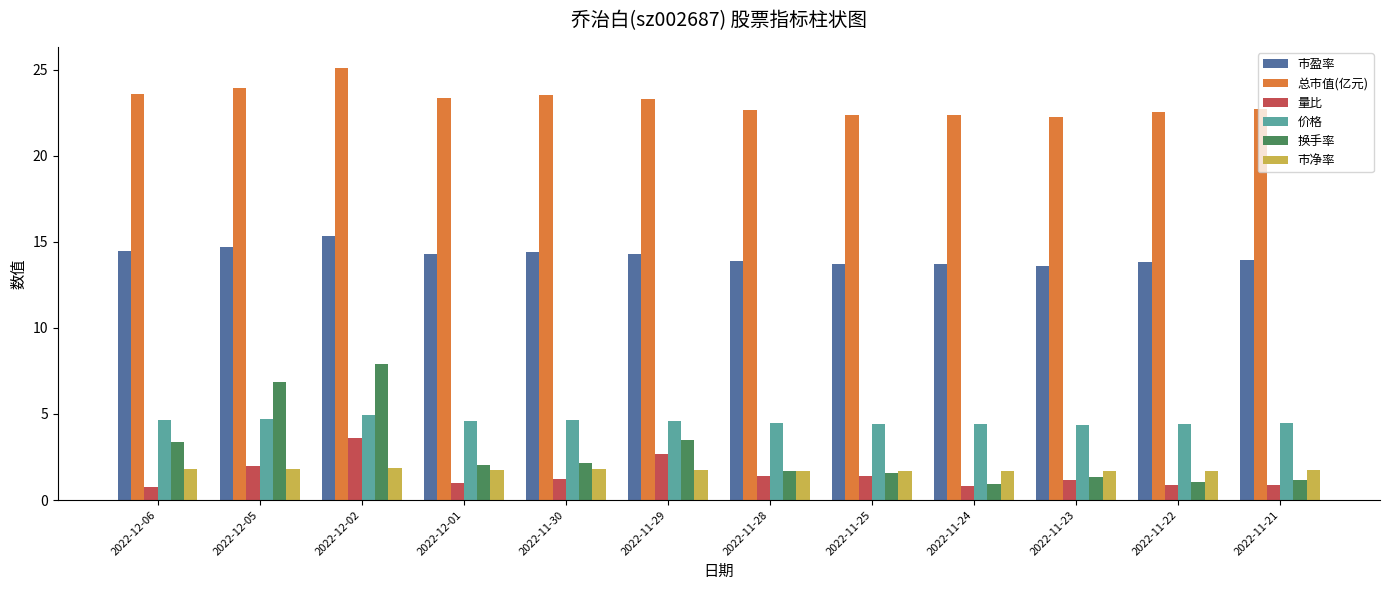

The value of 价格 at 2022-11-29 is 1.2. True or false?

False